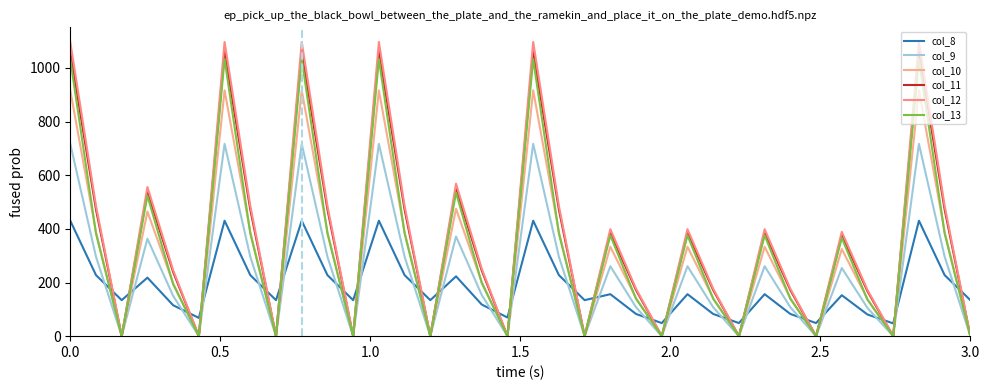

Does the chart display data point markers on the line(s)?

No